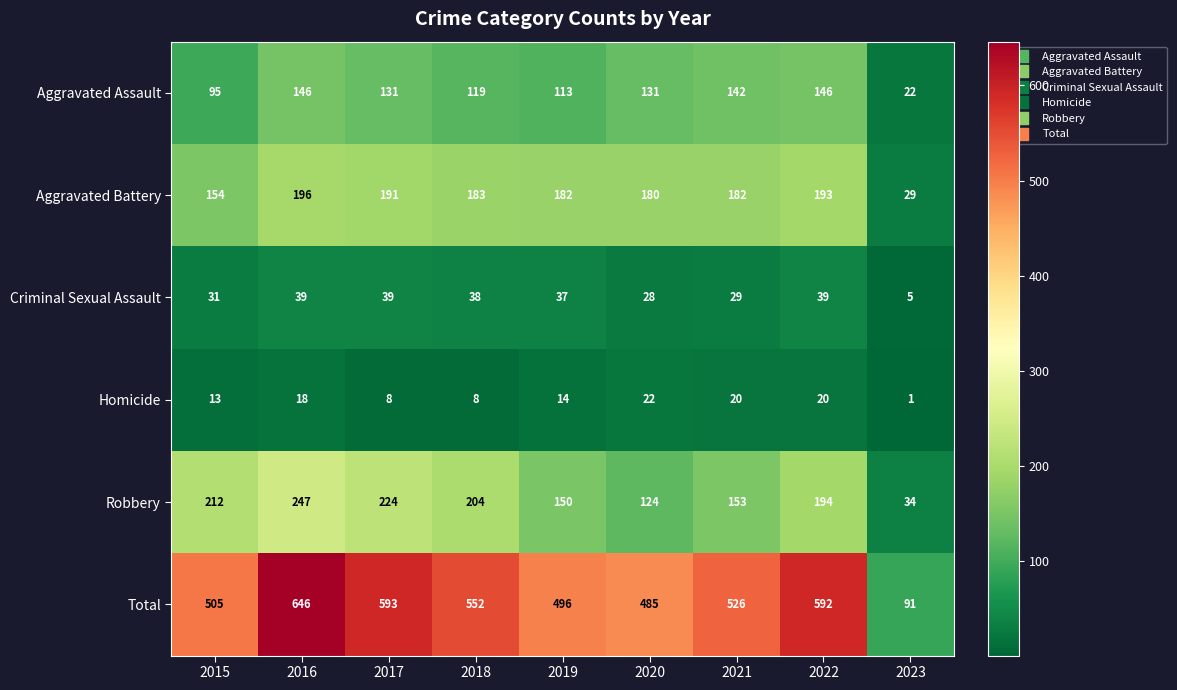

What is the difference between the maximum and second lowest values in the Aggravated Assault series?

51